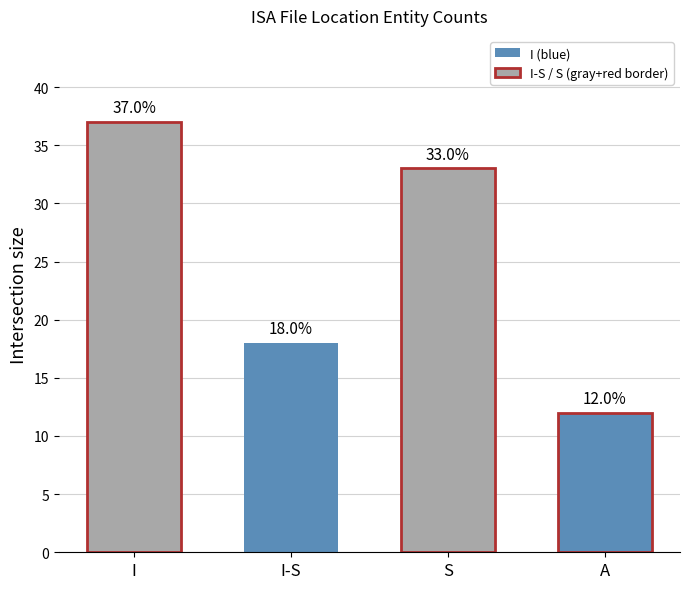

The chart shows a value of 20 at A. True or false?

False